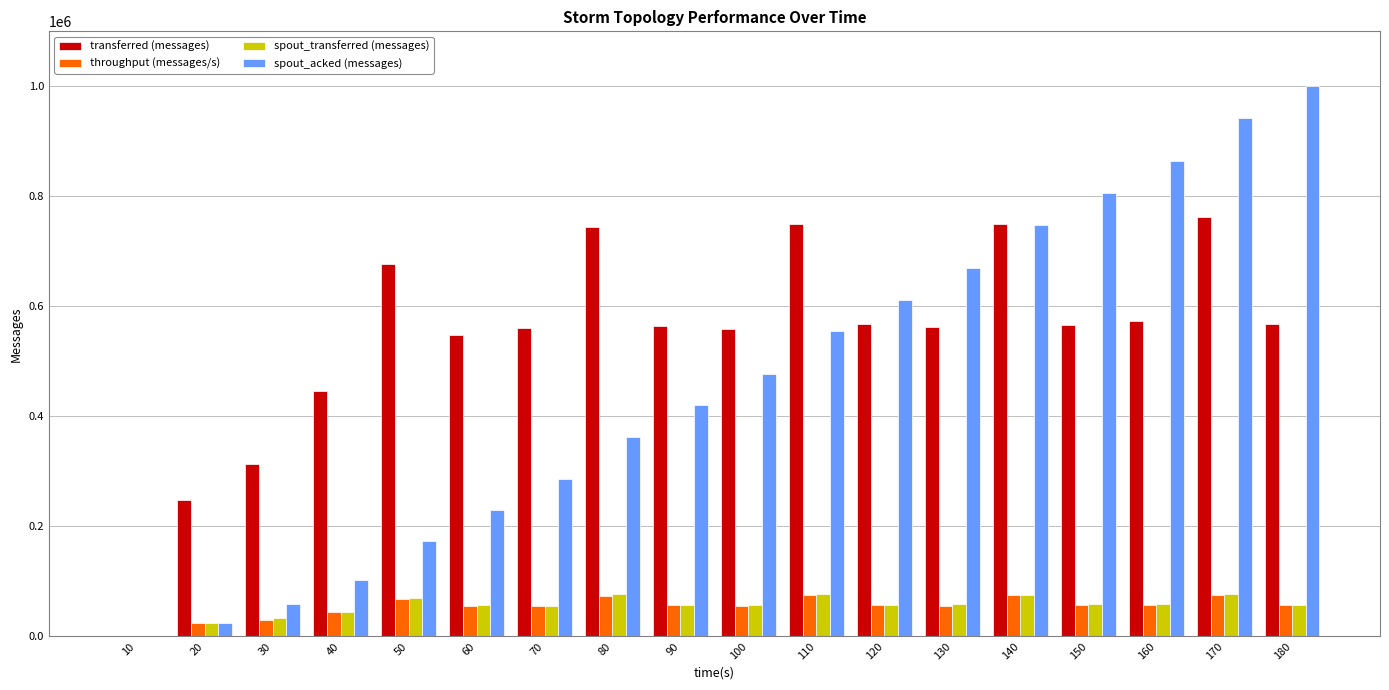

Is it true that spout_acked (messages) equals 452363 at 180?

False